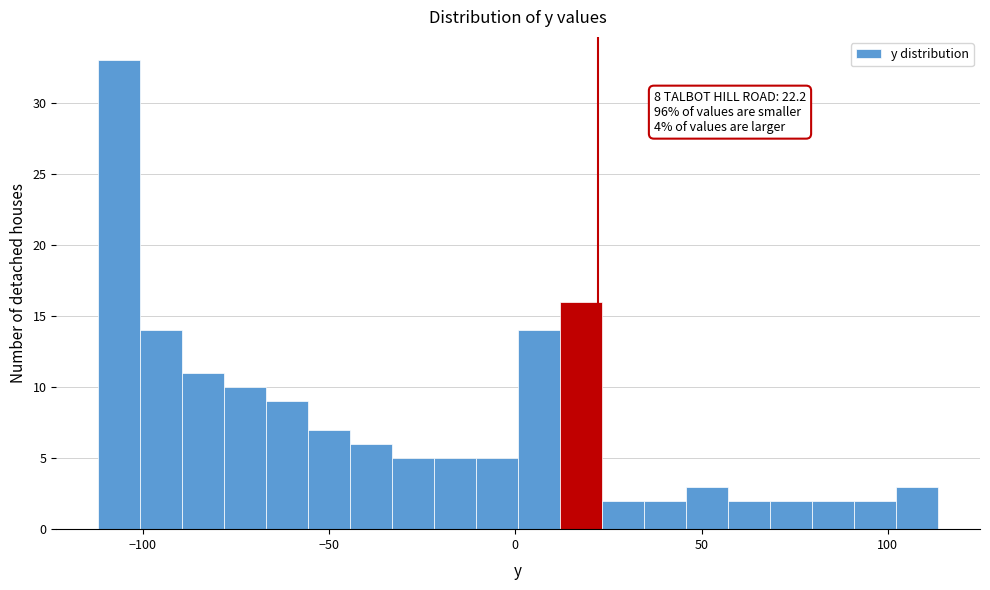

Read against the x-axis, roughly where is the centre of the tallest bar?

-105